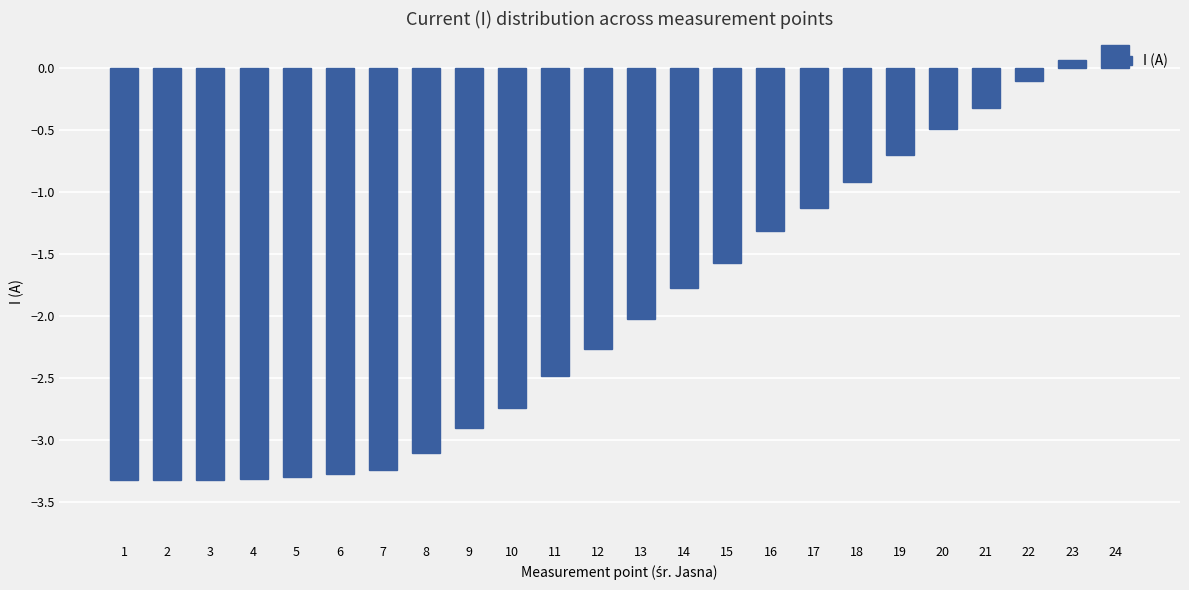

Are the bars grouped side by side (vs. stacked)?

No